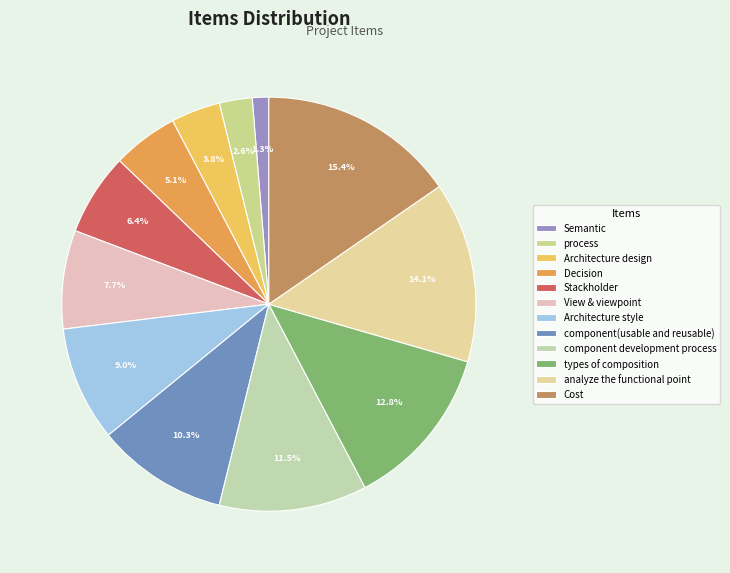

Rank the categories by value from lowest to highest.

Semantic, process, Architecture design, Decision, Stackholder, View & viewpoint, Architecture style, component(usable and reusable), component development process, types of composition, analyze the functional point, Cost